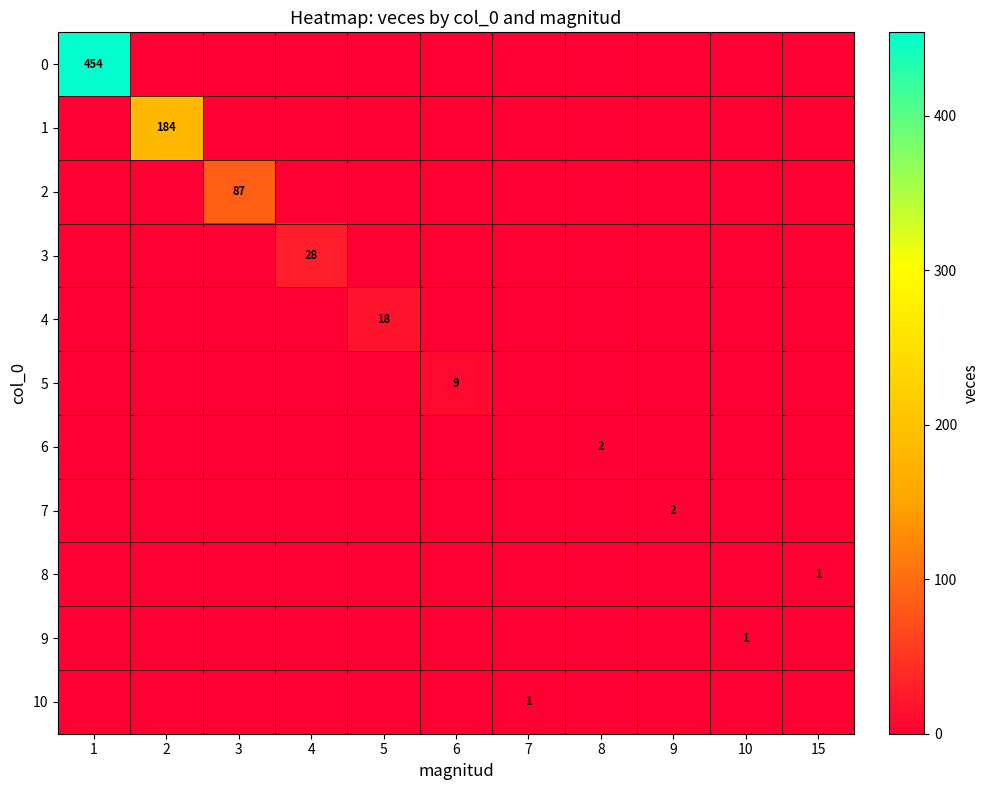

The value of 3 at 4 is 28. True or false?

True